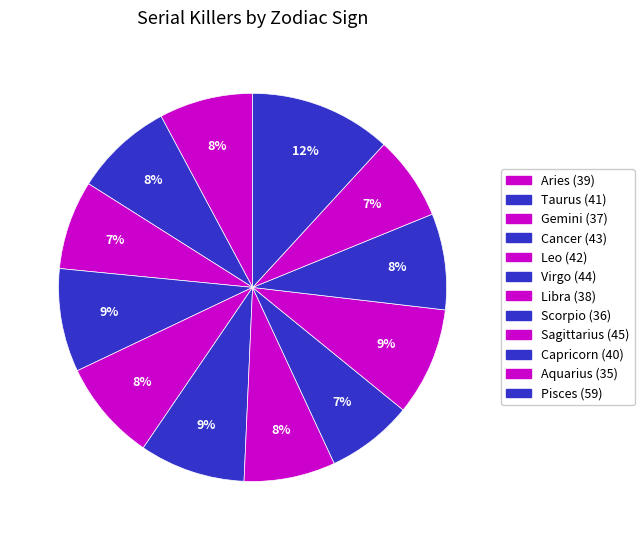

How many slices are in this pie chart?

12